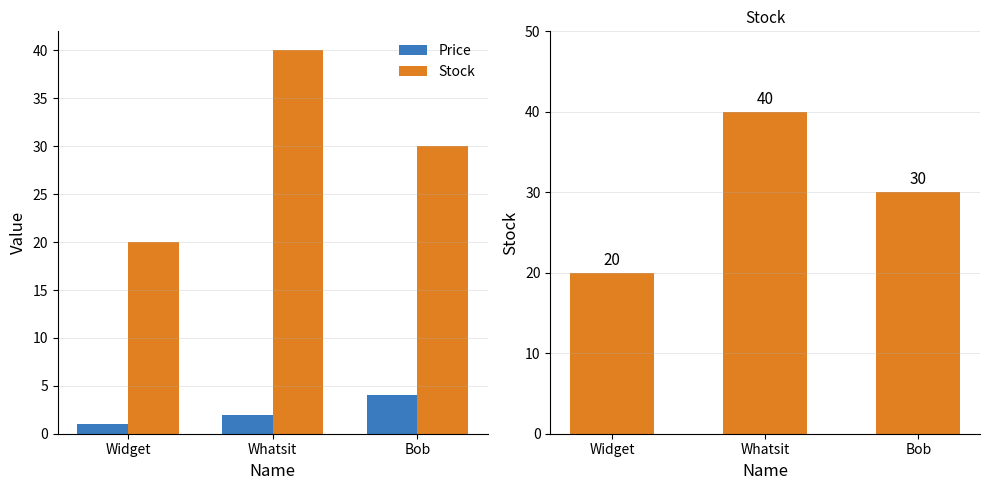

Reading right to left, transcribe all the data shown in this chart.

Price: Bob=4	Whatsit=2	Widget=1
Stock: Bob=30	Whatsit=40	Widget=20